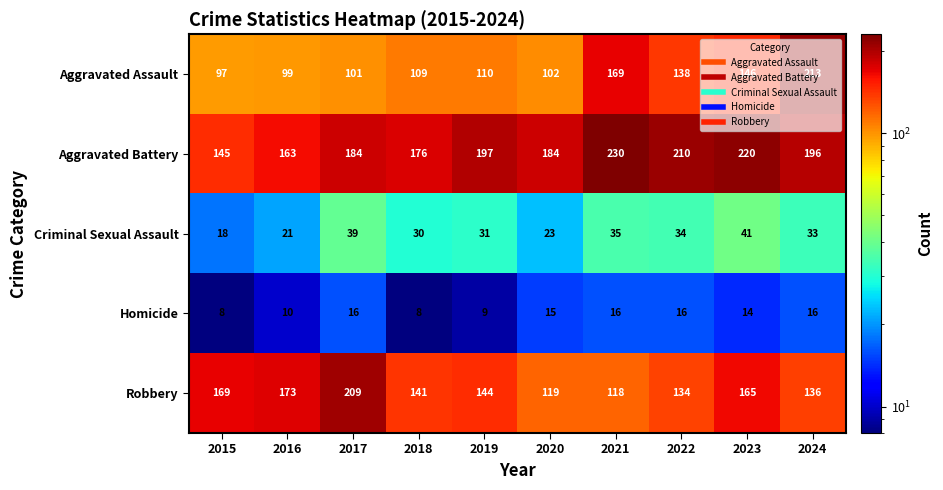

Rank the series at 2016 from highest to lowest value.

Robbery, Aggravated Battery, Aggravated Assault, Criminal Sexual Assault, Homicide